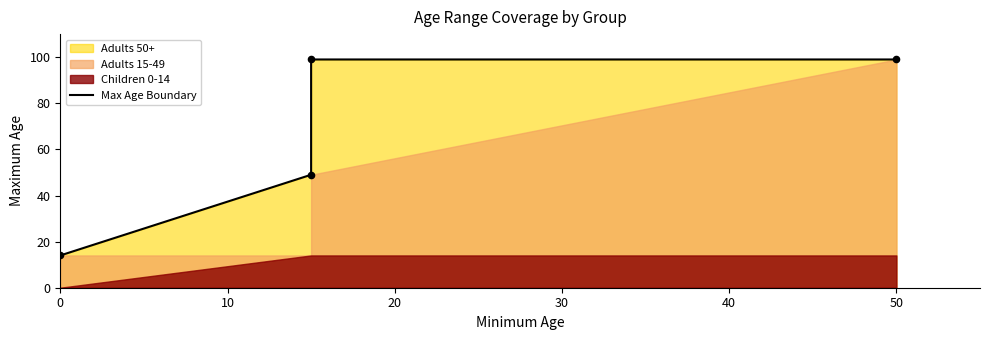

Which has a higher value, 0 or 10?

10